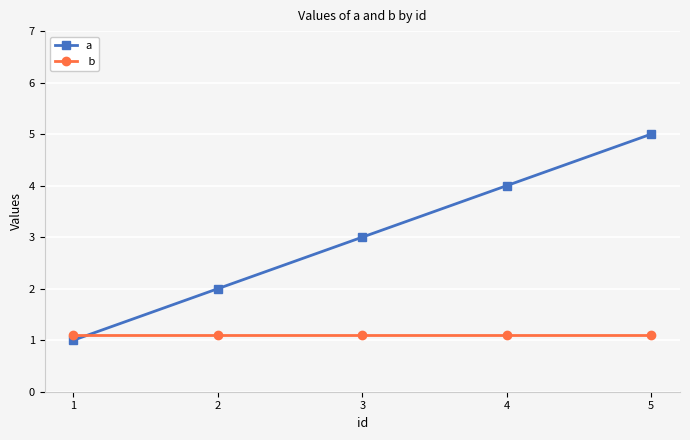

What is the spread (max minus min) of values at 2?

0.9